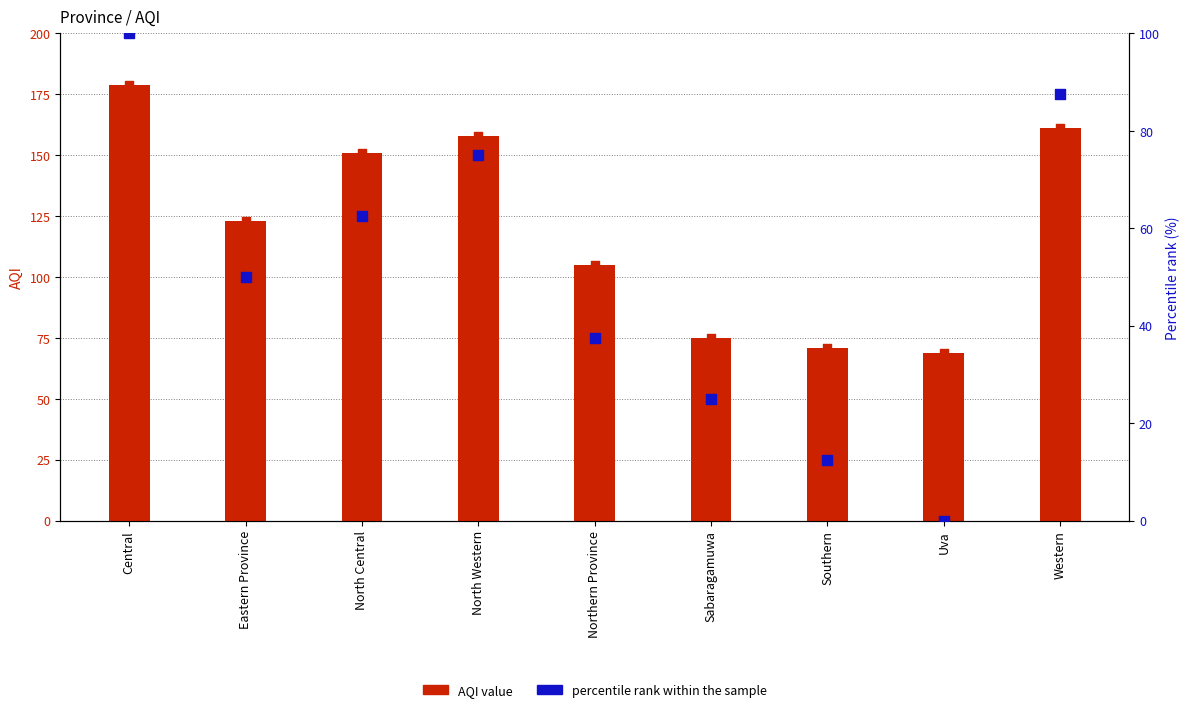

Is the value of AQI value at Uva greater than the value of percentile rank within the sample at North Central?

Yes